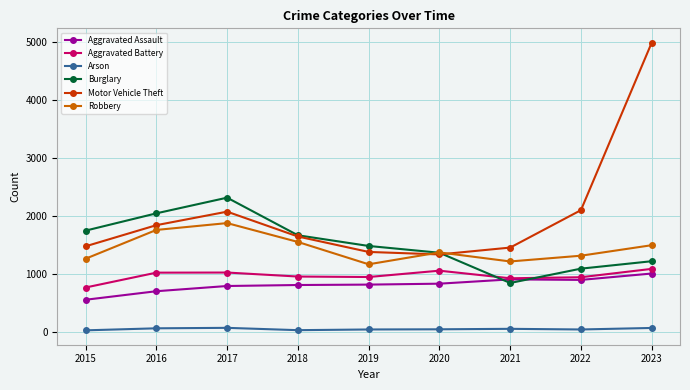

True or false: Robbery and Arson cross at least once.

False